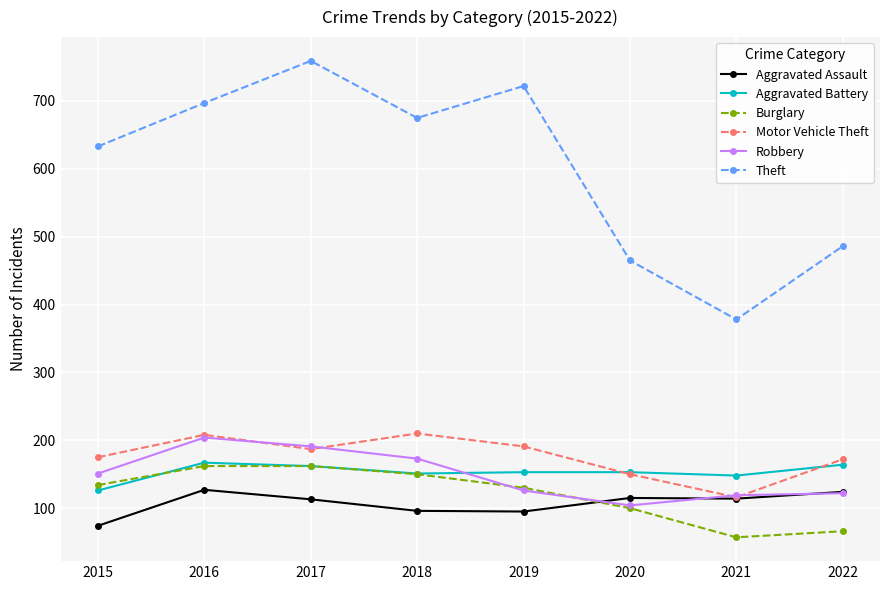

What is the spread (max minus min) of values at 2015?

559